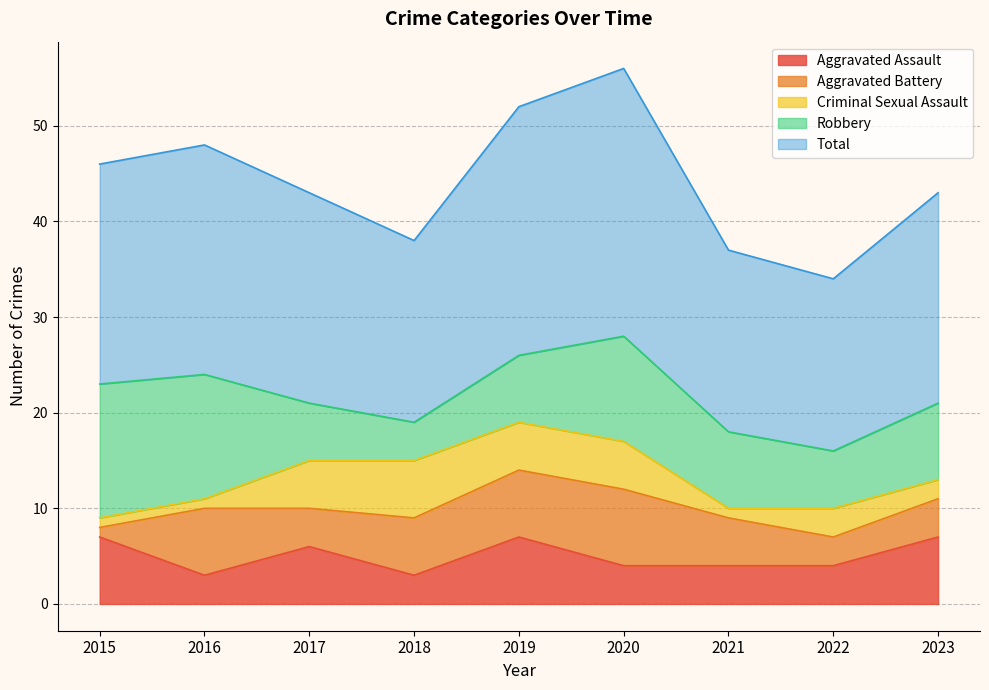

Is it true that Aggravated Battery equals 1 at 2015?

False